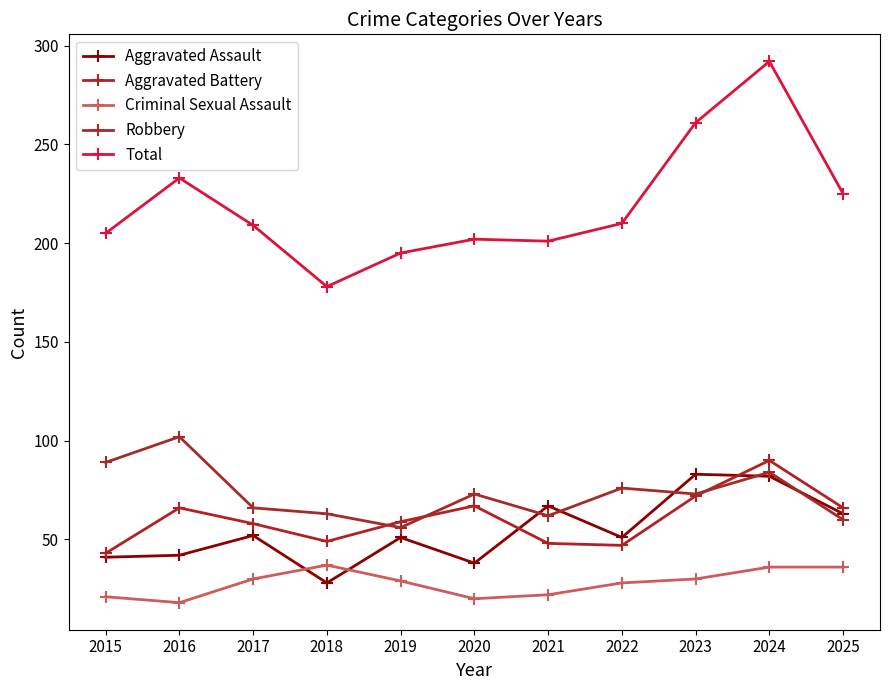

True or false: Robbery and Criminal Sexual Assault intersect in this chart.

False